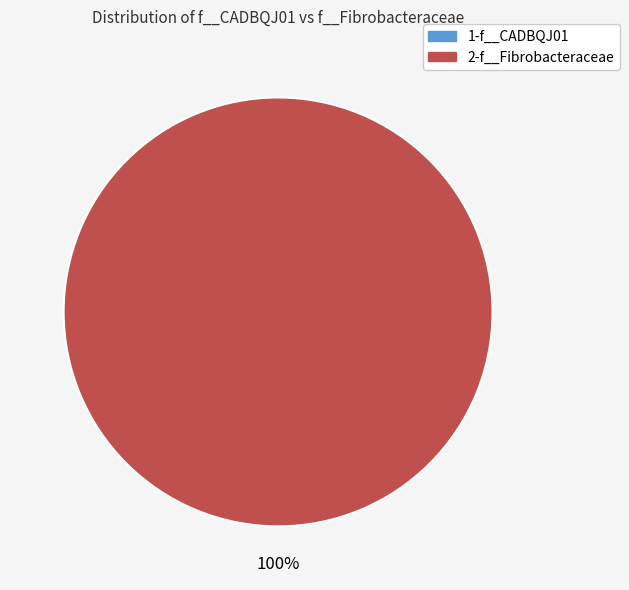

What is the majority slice?

2-f__Fibrobacteraceae